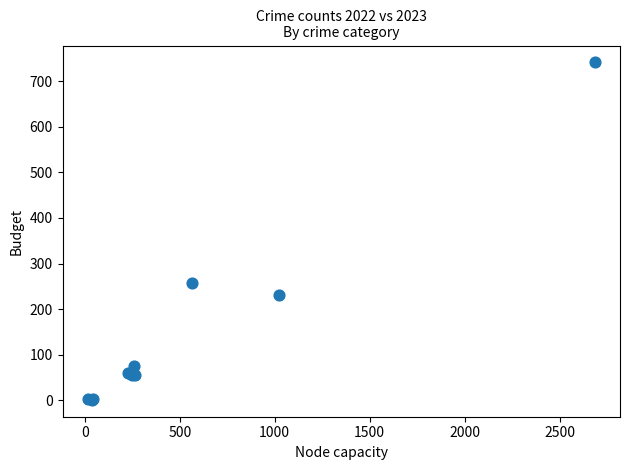

What Y value in the scatter plot is closest to 371?

257